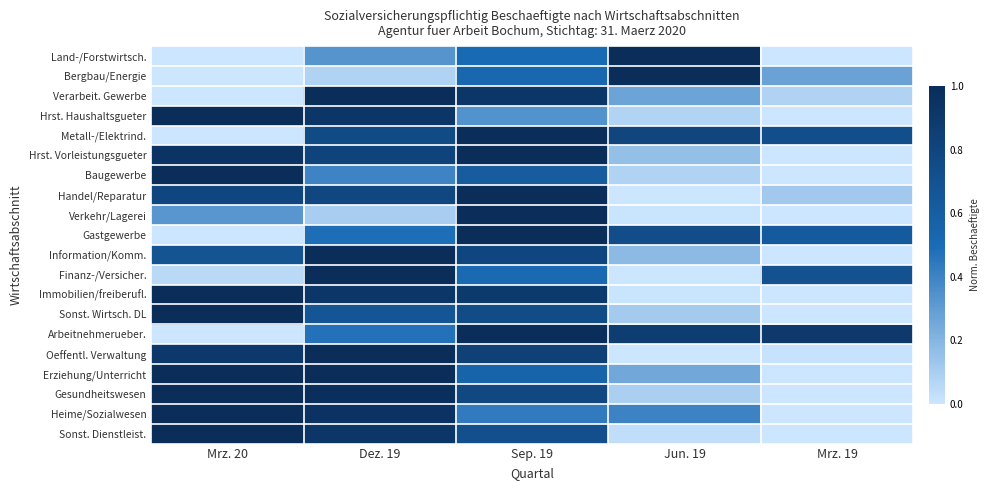

At which category does the chart reach its minimum across all series?

Mrz. 20